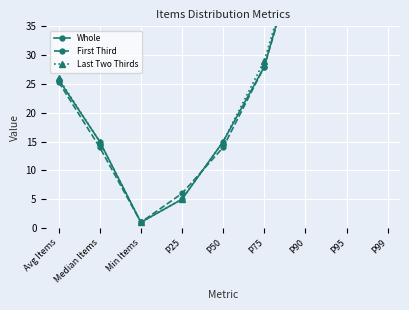

What is the lowest value of the Whole series?

1.0